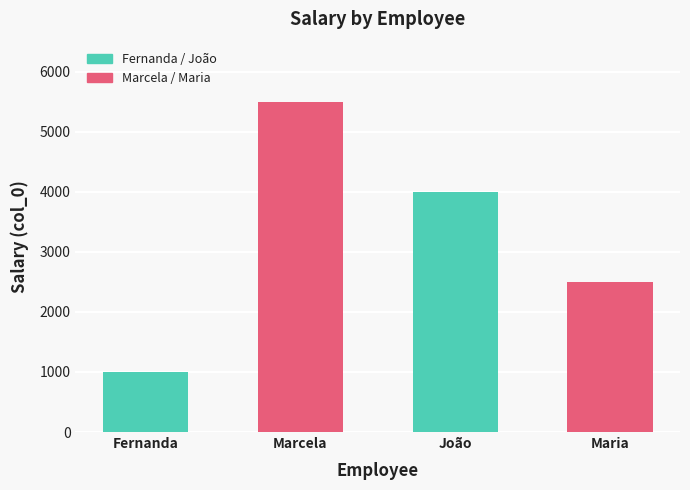

True or false: the data shows 377 at Fernanda.

False